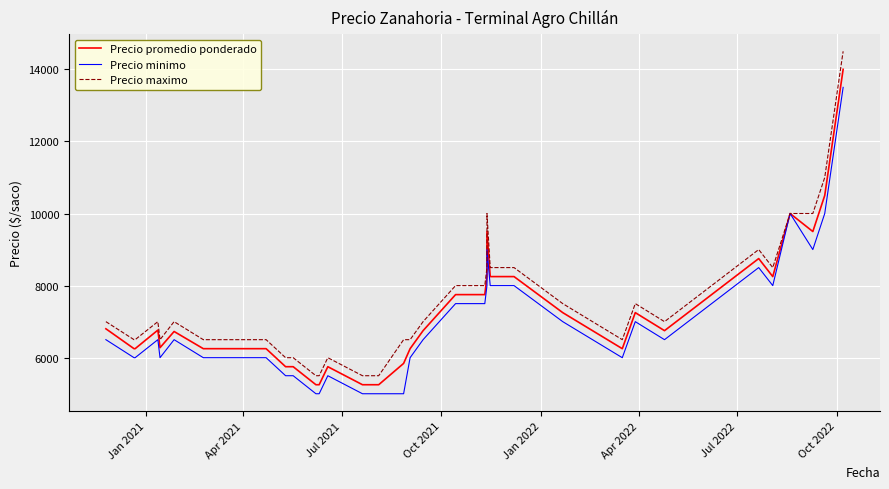

What is the maximum value for Precio promedio ponderado?

14000